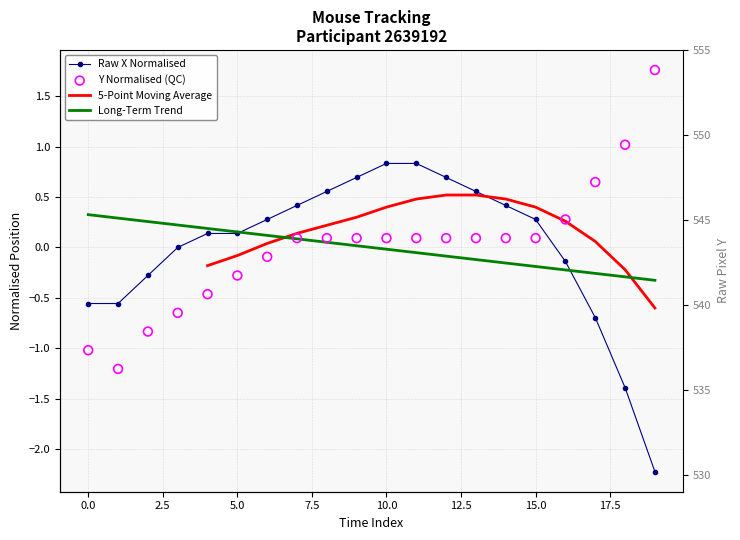

Is the value of x_normalised at 10.0 greater than the value of y_normalised at 14?

Yes